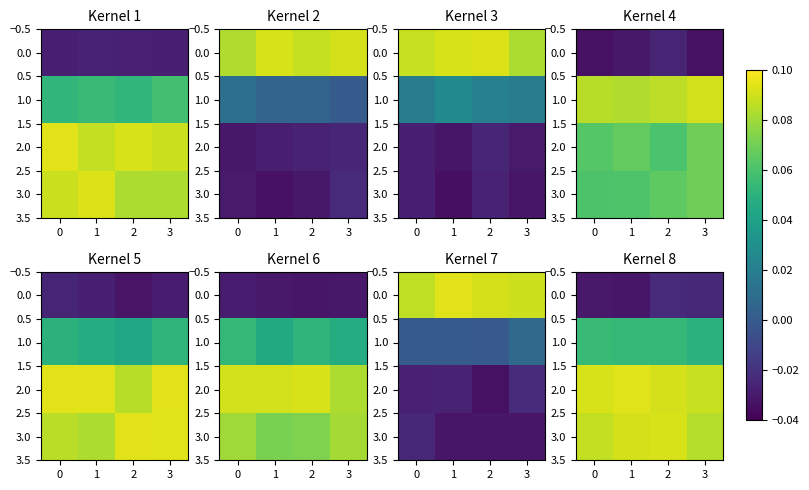

How many categories are shown in the chart?

4